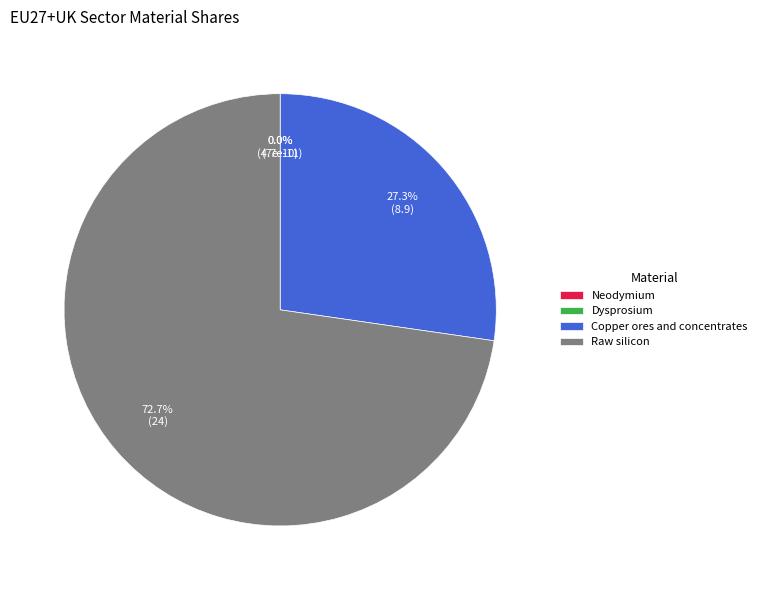

What is the total percentage of Copper ores and concentrates and Dysprosium?

27.3%